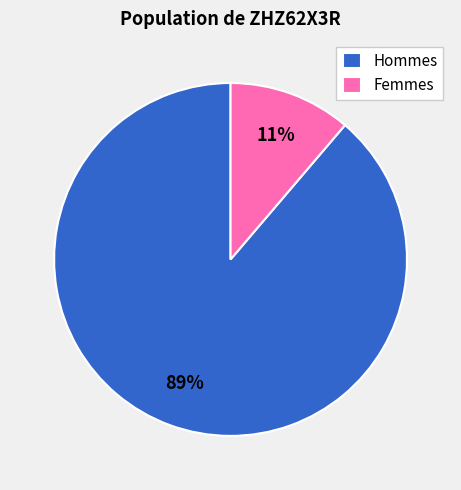

Which slice is the largest?

Hommes